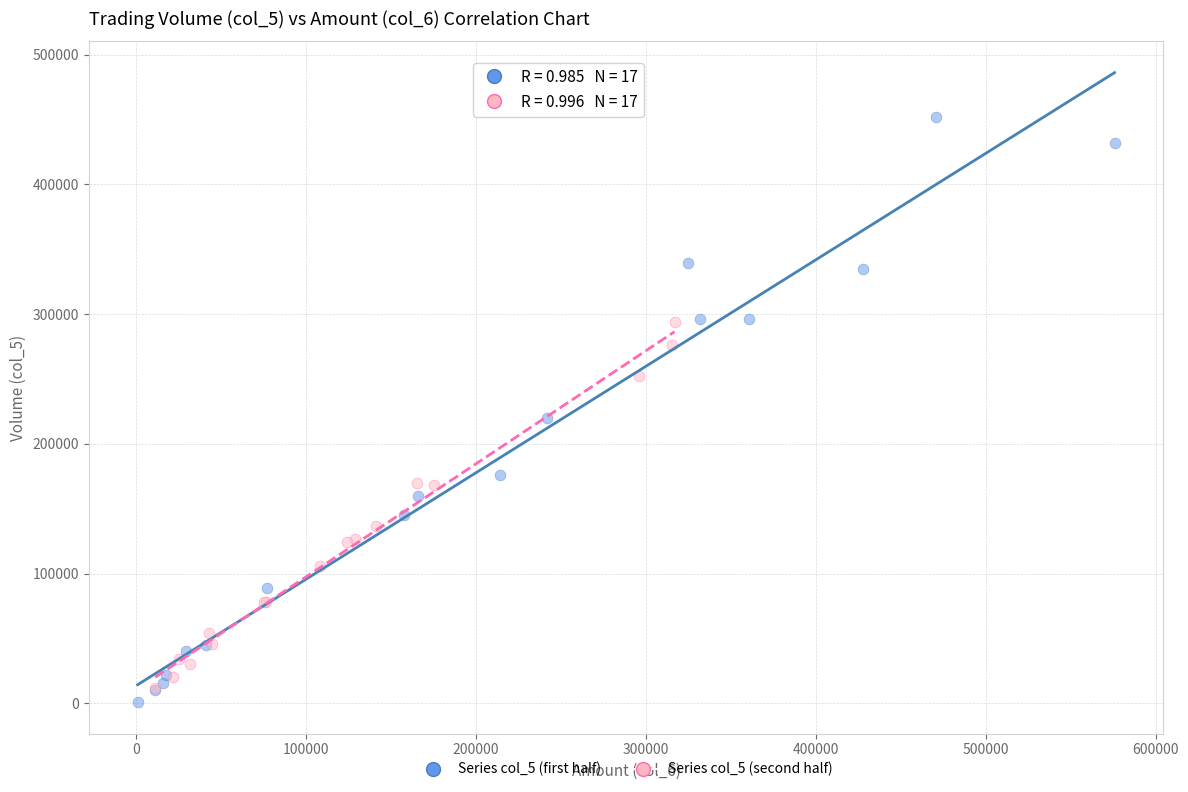

Which series has the largest Y range (max minus min)?

Series col_5 (first half)